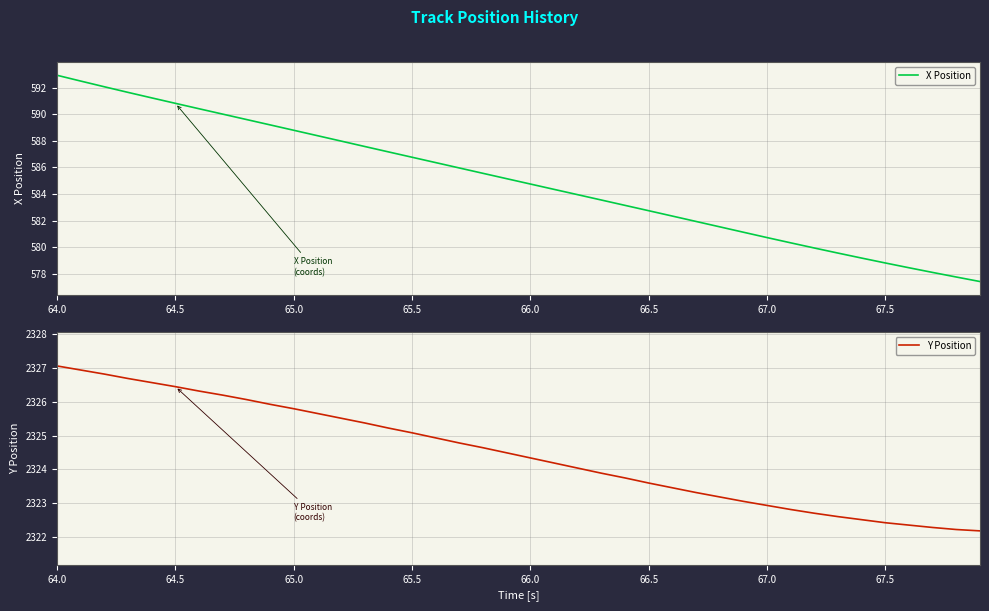

True or false: X Position has a value of 584.8 at 66.0.

True